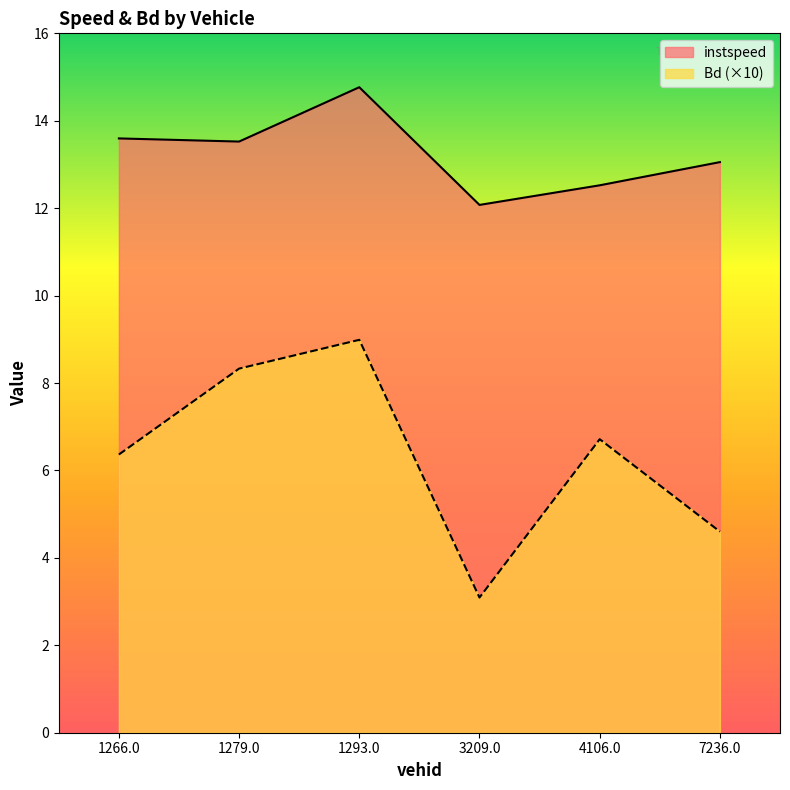

True or false: Bd has a value of 4.6 at 7236.0.

True